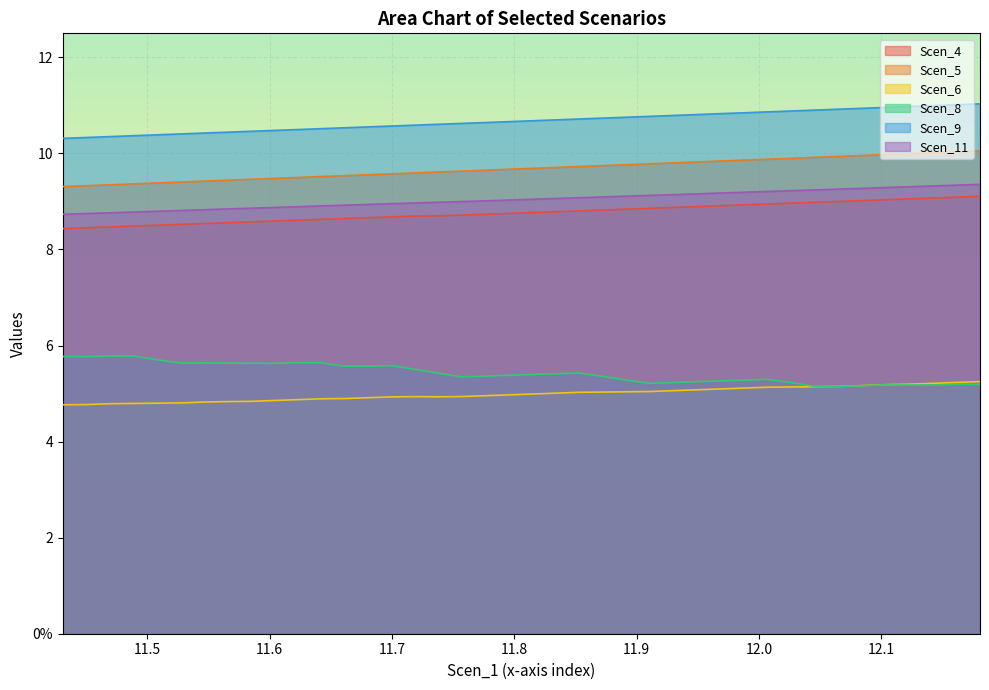

Which series has the largest total across all categories?

Scen_9